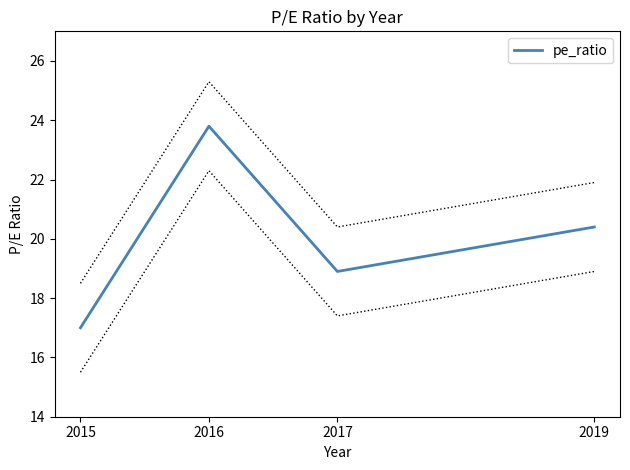

List the labels in order of value, largest first.

2016, 2019, 2017, 2015